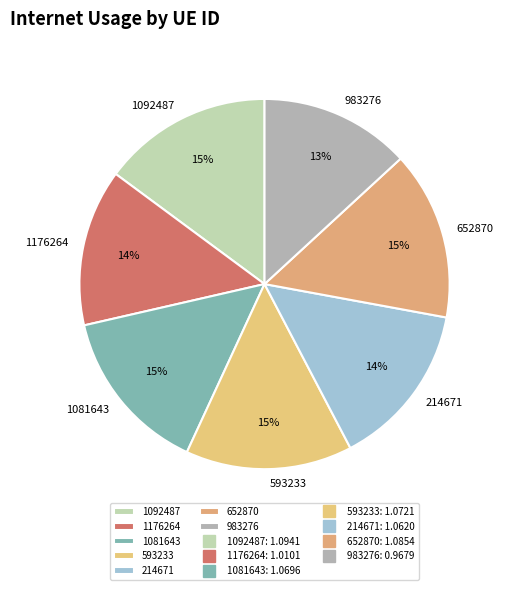

What percentage is the 1092487 slice, to the nearest percent?

15%